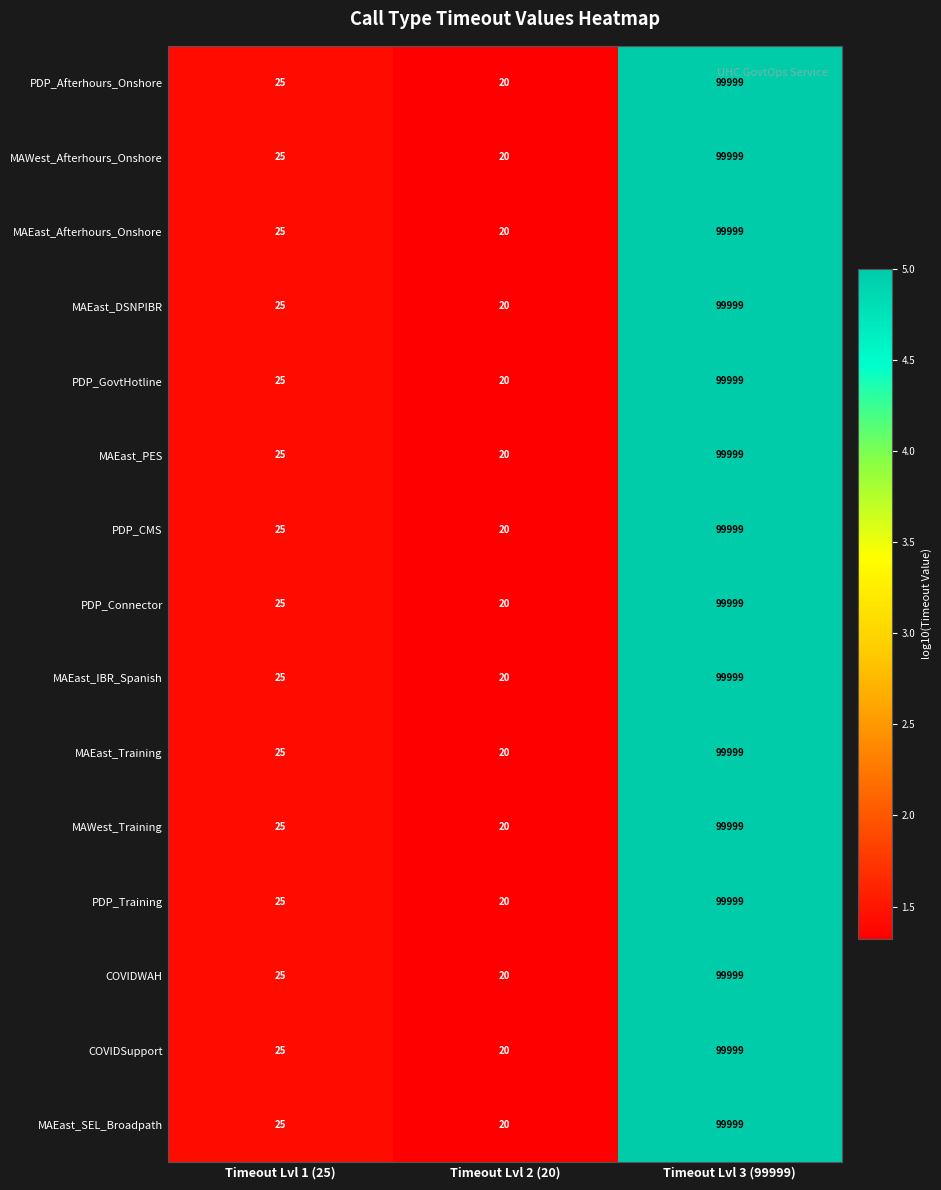

What is the lowest value of the MAWest_Training series?

20